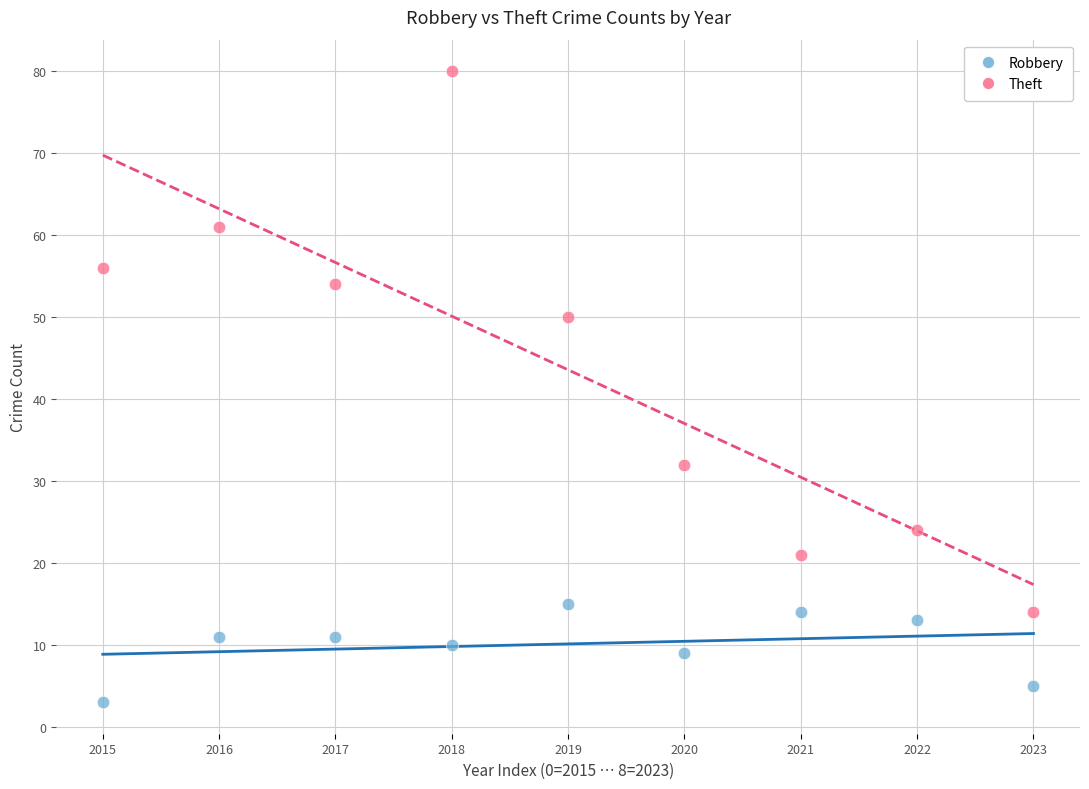

Which series has the widest spread of Y values?

Theft